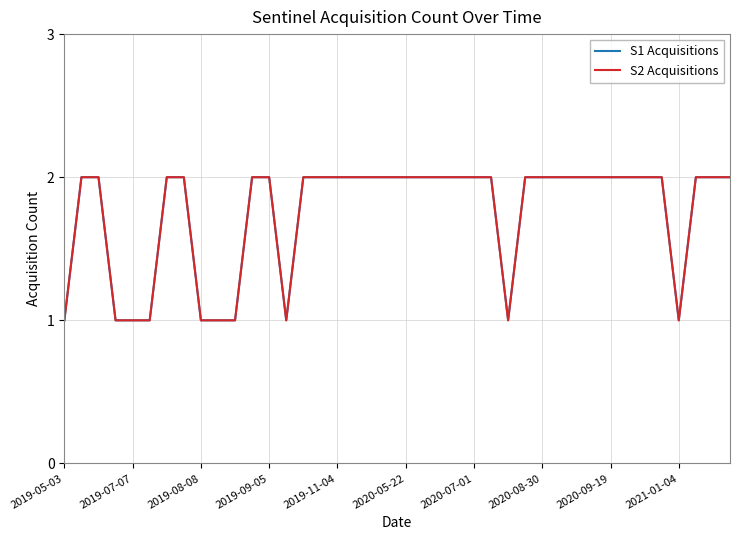

Is this an area chart (filled region under the line)?

No